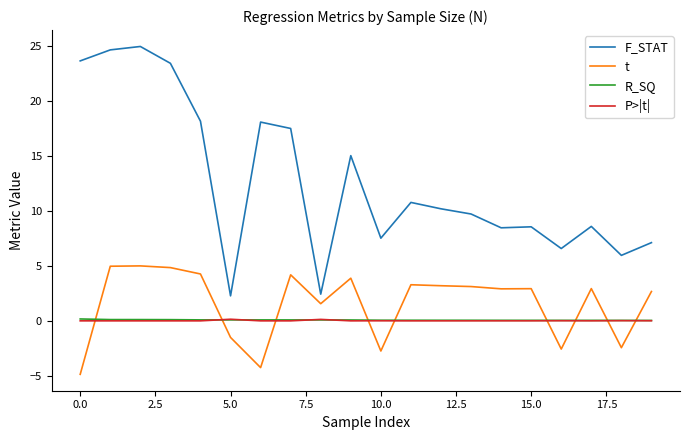

True or false: F_STAT and R_SQ cross at least once.

False